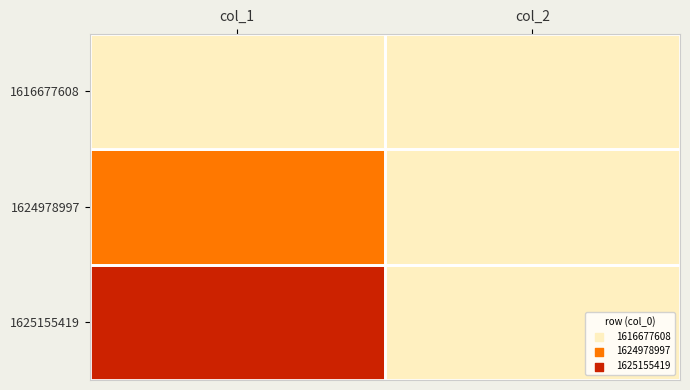

Which series has the largest range (max minus min)?

1625155419